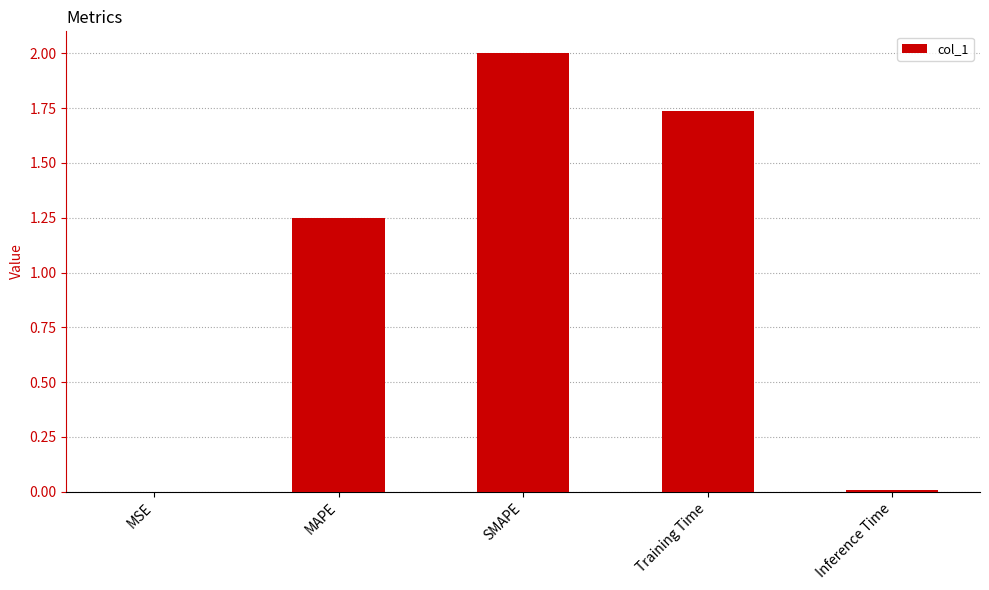

What is the sum of all values?

5.0